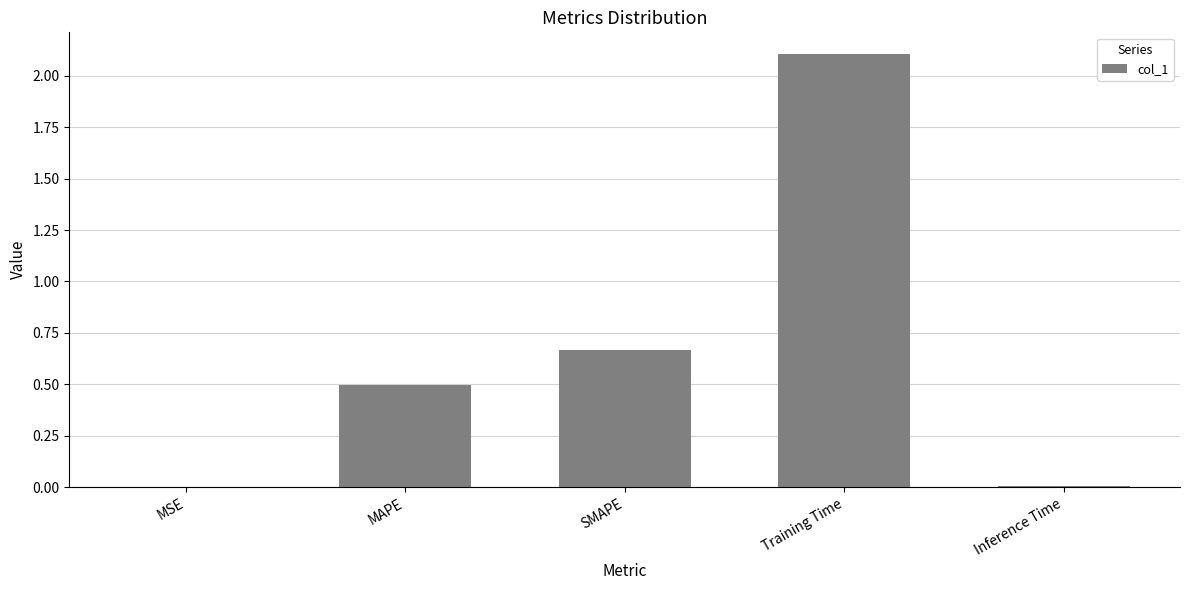

Is it true that the value at MSE is 0.0?

True